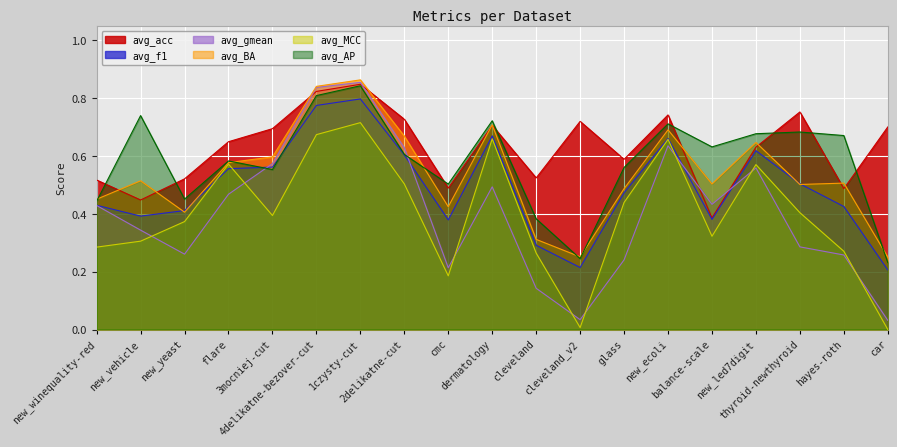

Where do avg_AP and avg_f1 first cross each other?

flare and 3mocniej-cut